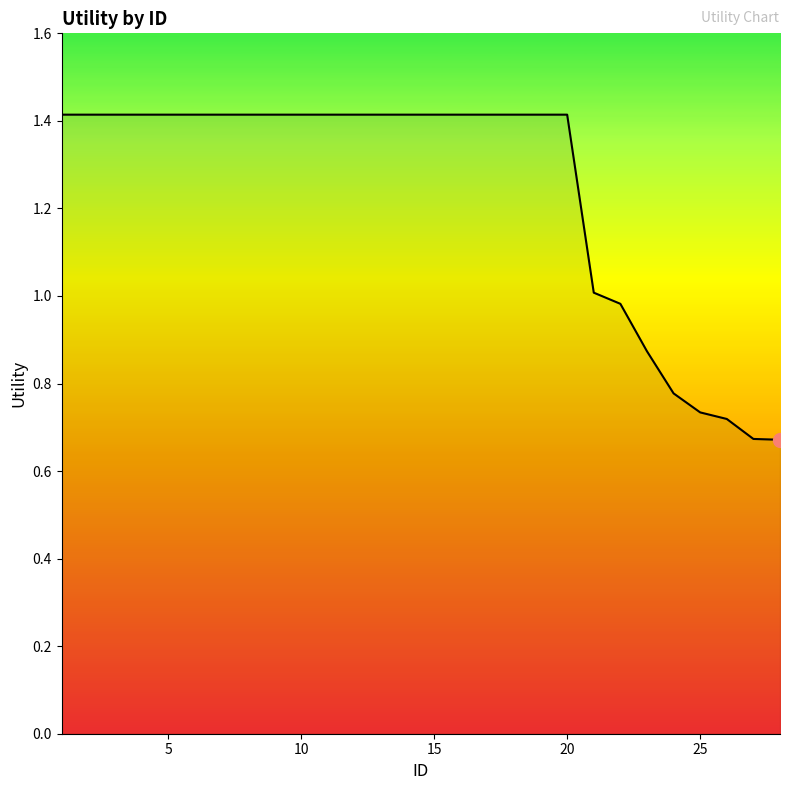

What is the maximum value shown in the chart?

1.4